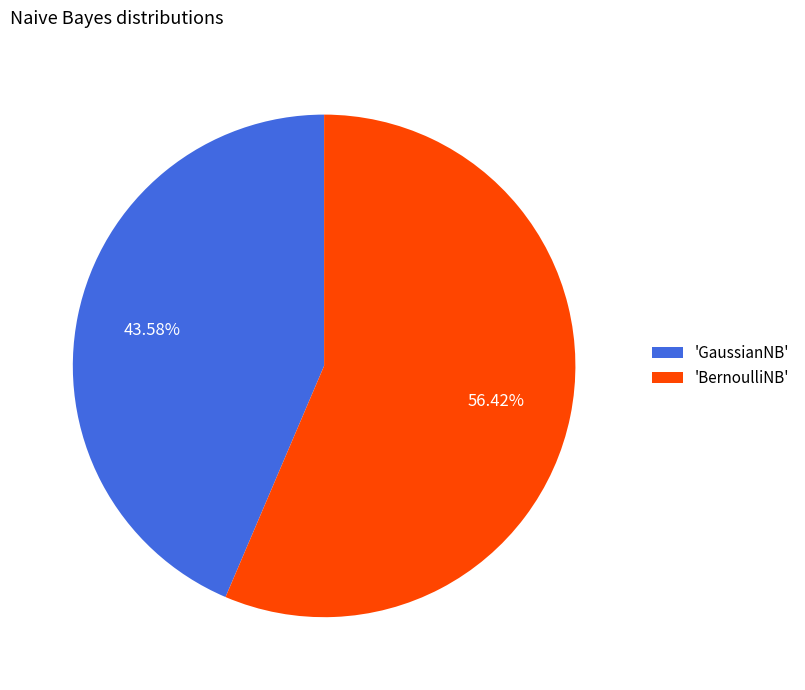

Do 'GaussianNB' and 'BernoulliNB' together represent more than half of the pie?

Yes